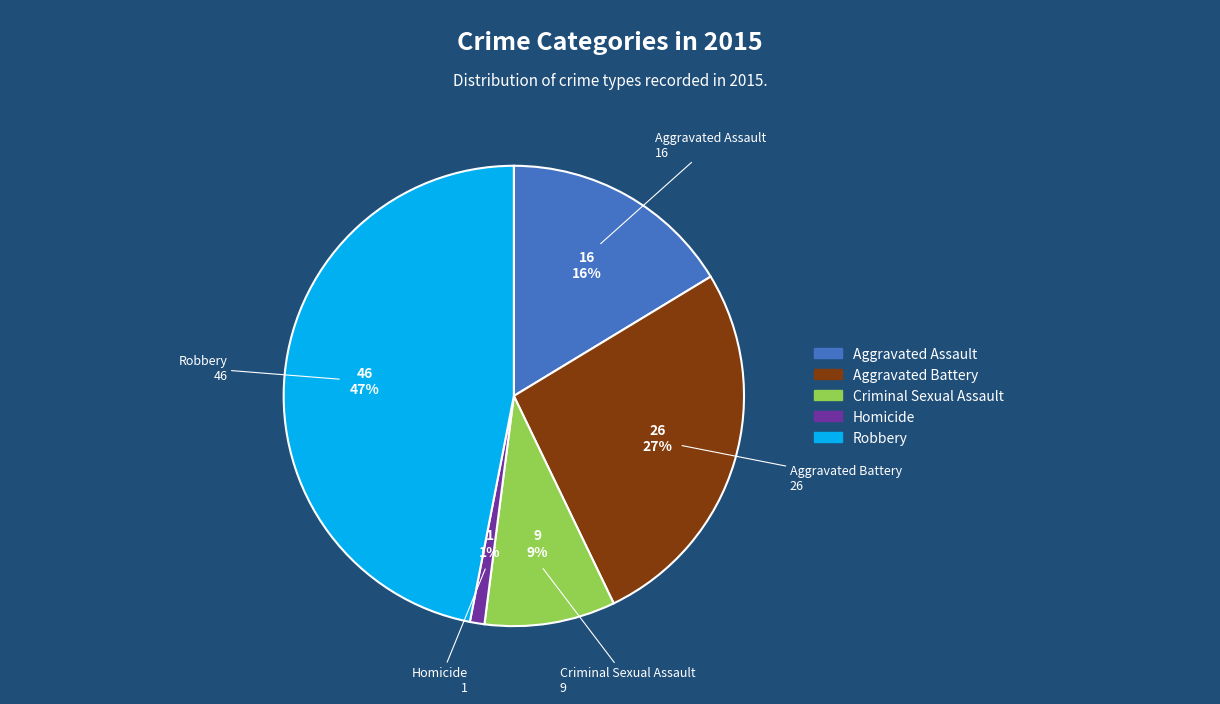

To the nearest percent, what portion does Aggravated Assault represent?

16%